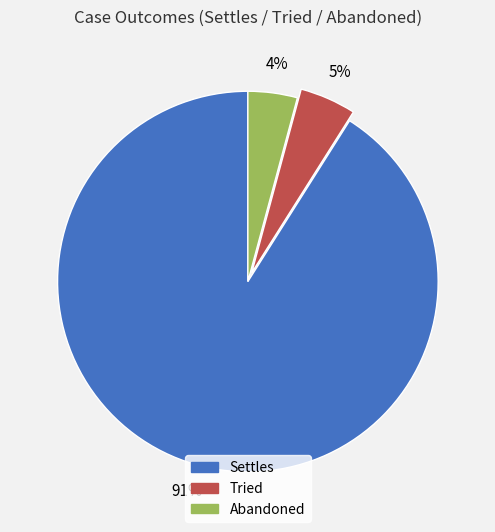

Which slice is the largest?

Settles